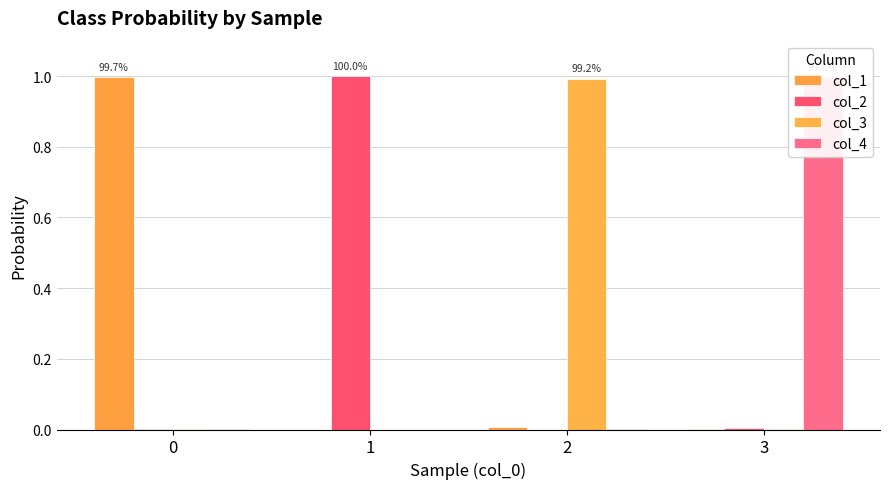

Reading left to right, what are all the values shown in this chart?

col_1: 1.0	0.0	0.0	0.0
col_2: 0.0	1.0	0.0	0.0
col_3: 0.0	0.0	1.0	0.0
col_4: 0.0	0.0	0.0	1.0